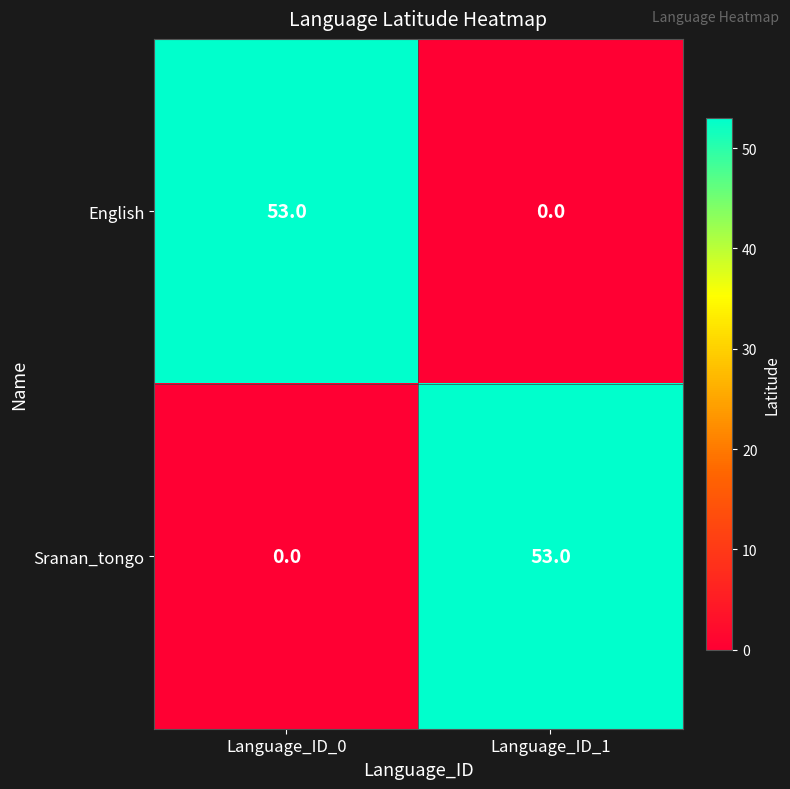

What is the difference between the maximum and minimum values in the English series?

53